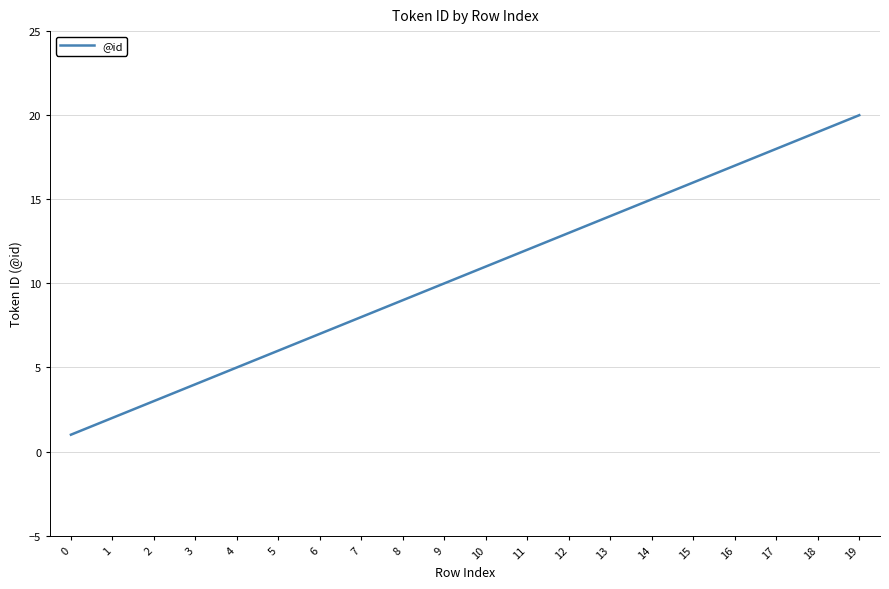

What is the greatest value displayed?

20